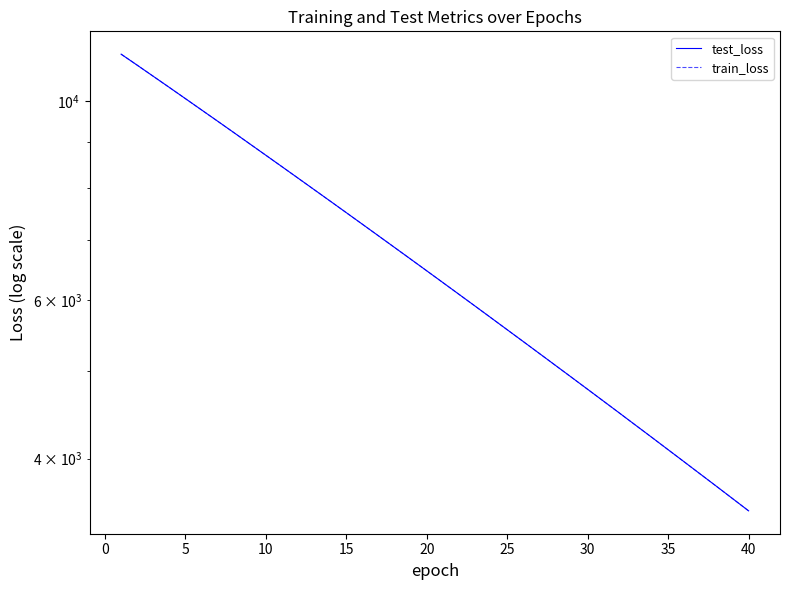

Which series ends up on top after the final intersection of train_loss and test_loss?

test_loss